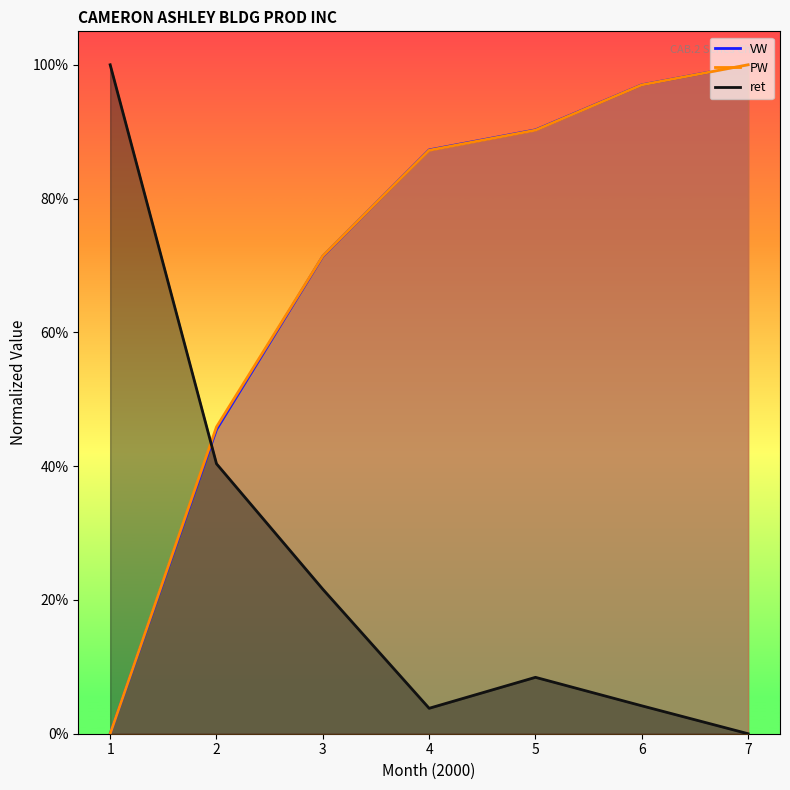

Does the chart display data point markers on the line(s)?

No